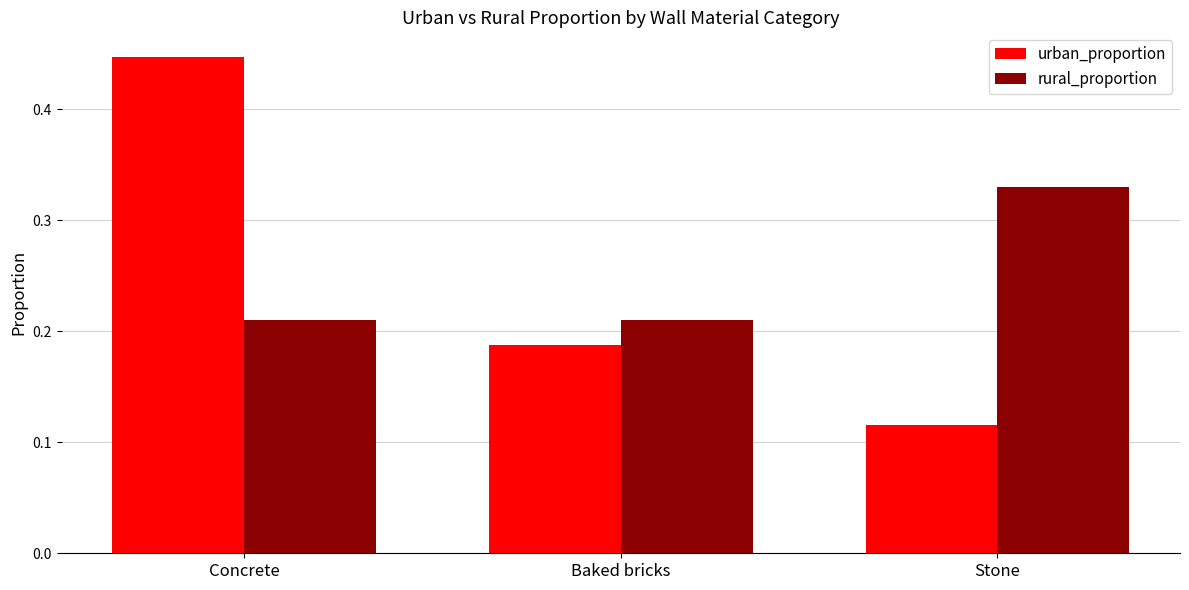

Does the chart contain any negative values?

No